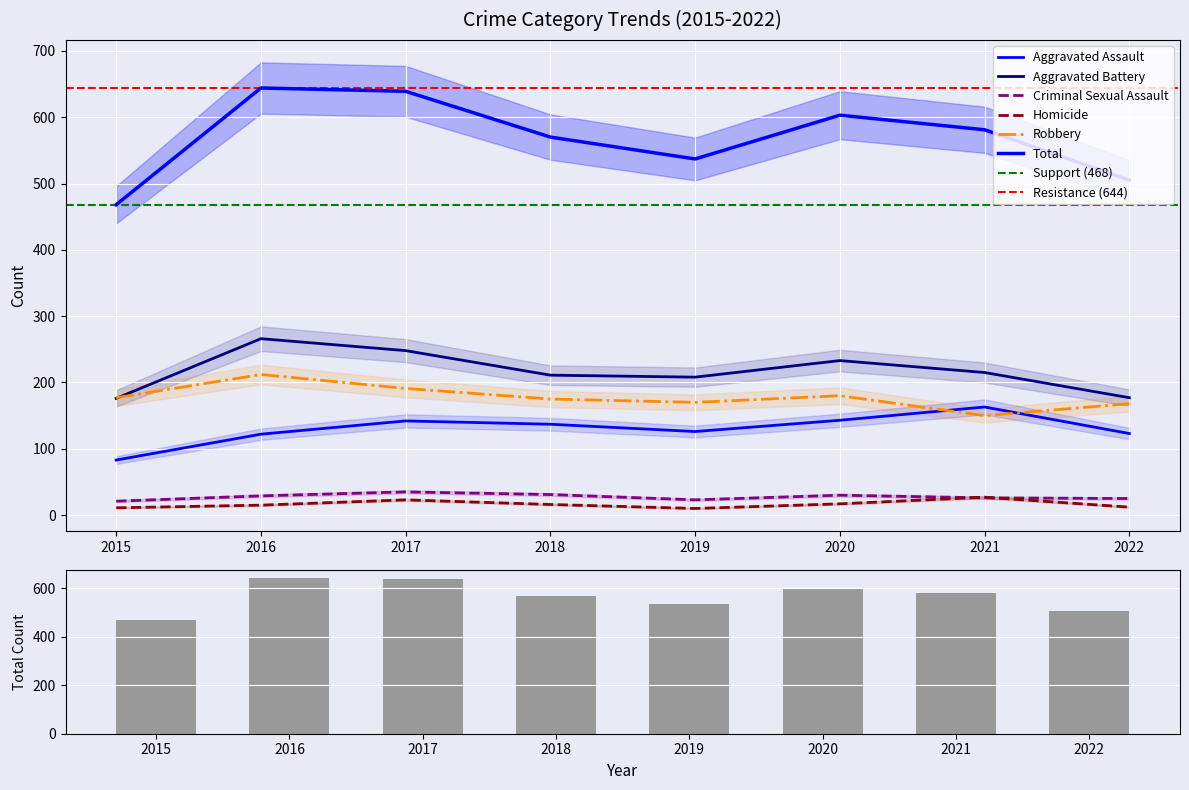

What is the difference between the second highest and second lowest values in the Robbery series?

23